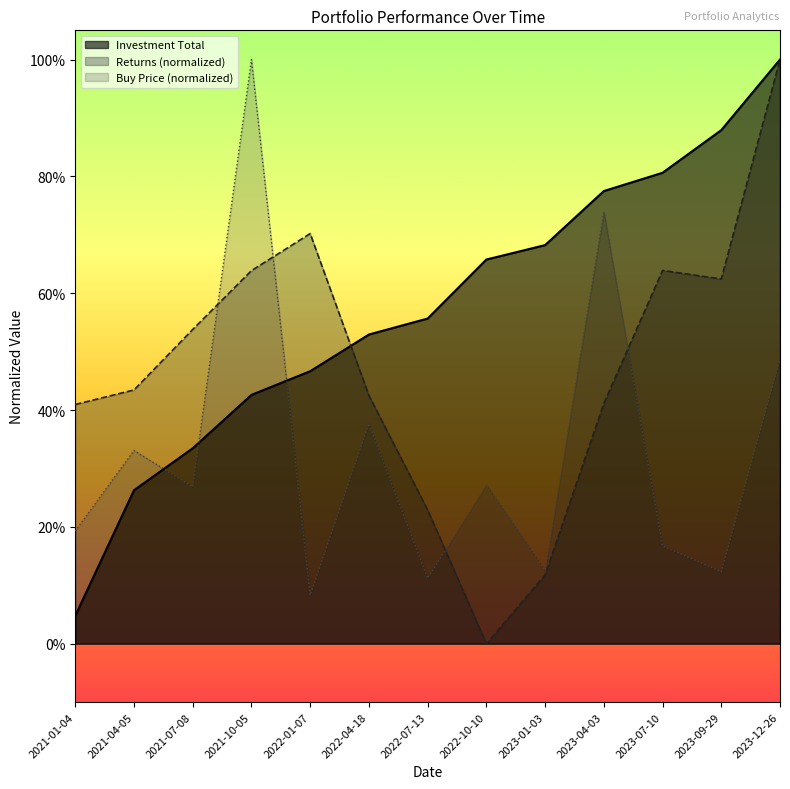

What is the spread (max minus min) of values at 2023-09-29?

0.8